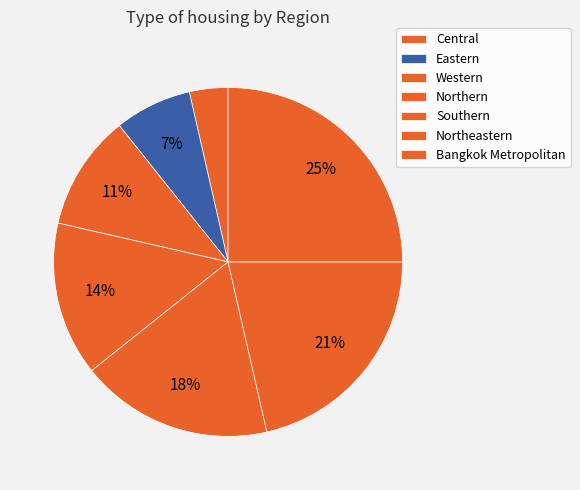

True or false: Bangkok Metropolitan accounts for 25% of the total.

True